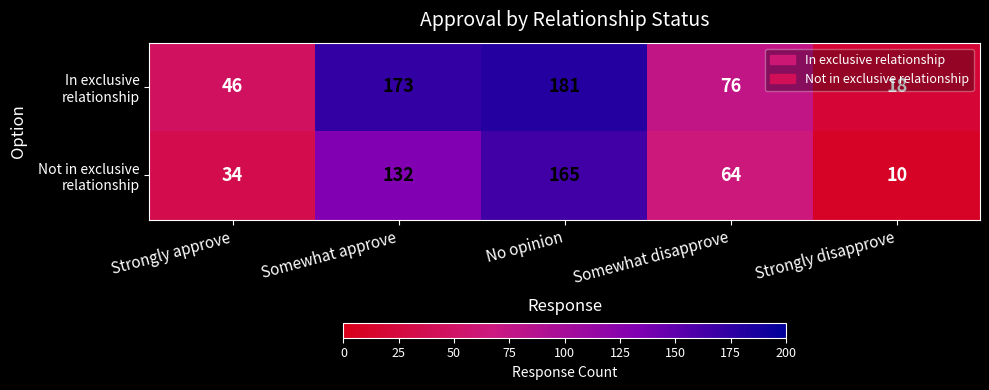

How many categories are shown in the chart?

5